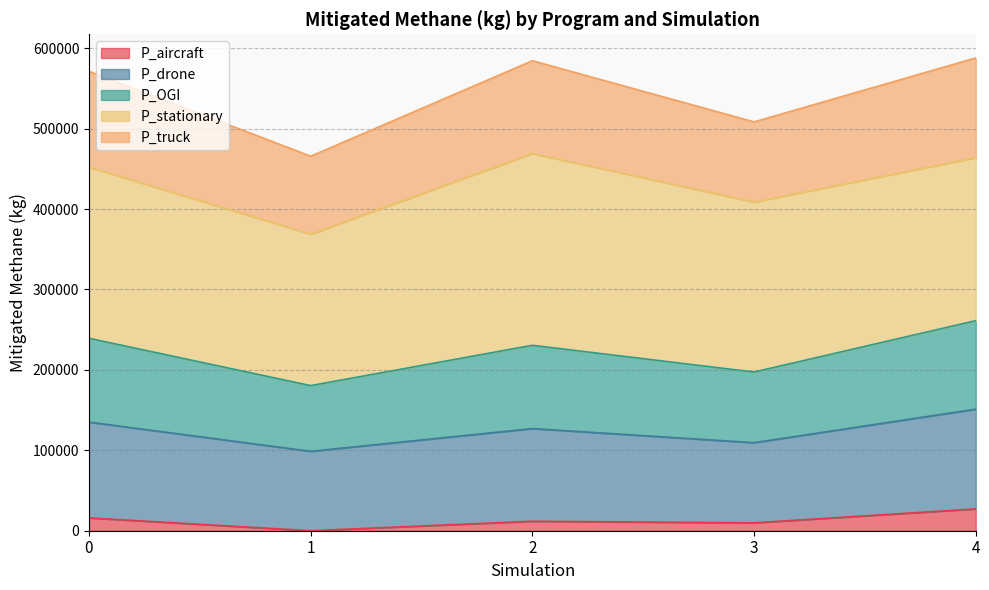

What is the sum of the P_aircraft values at 0 and 3?

25732.4